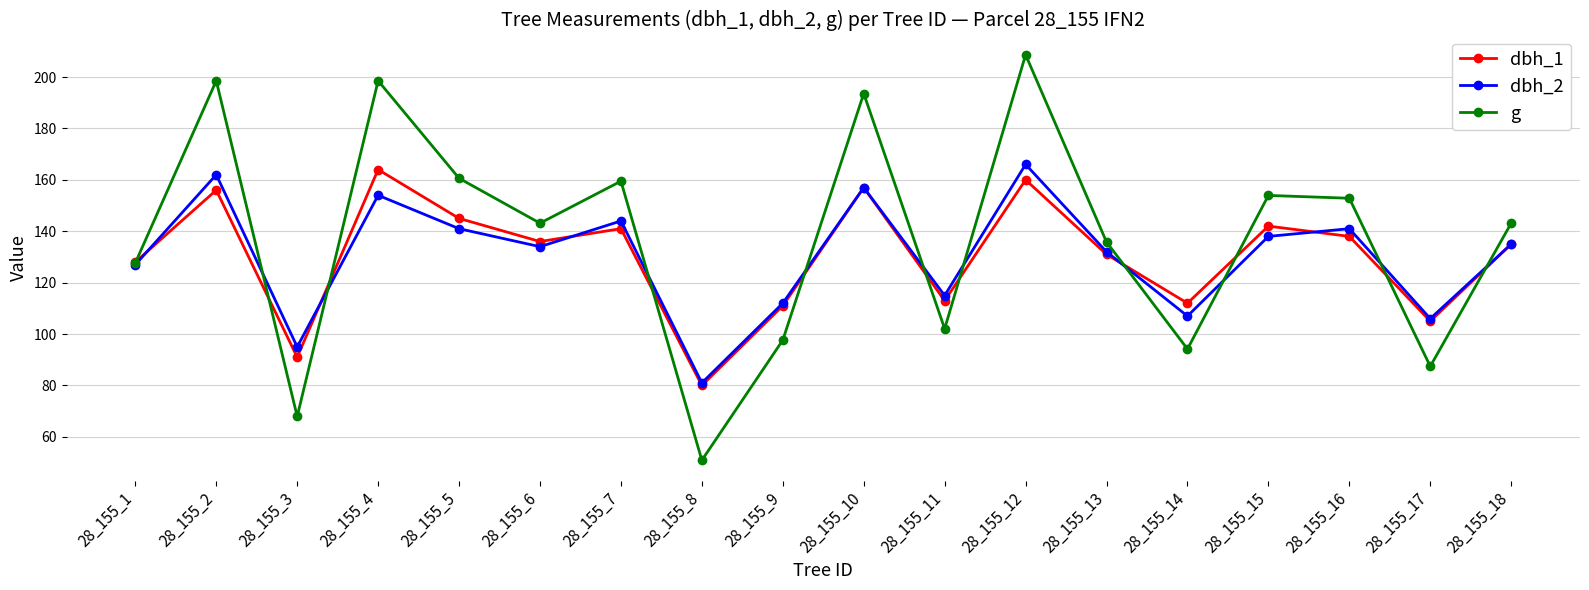

What are all the series names shown in the legend?

dbh_1, dbh_2, g